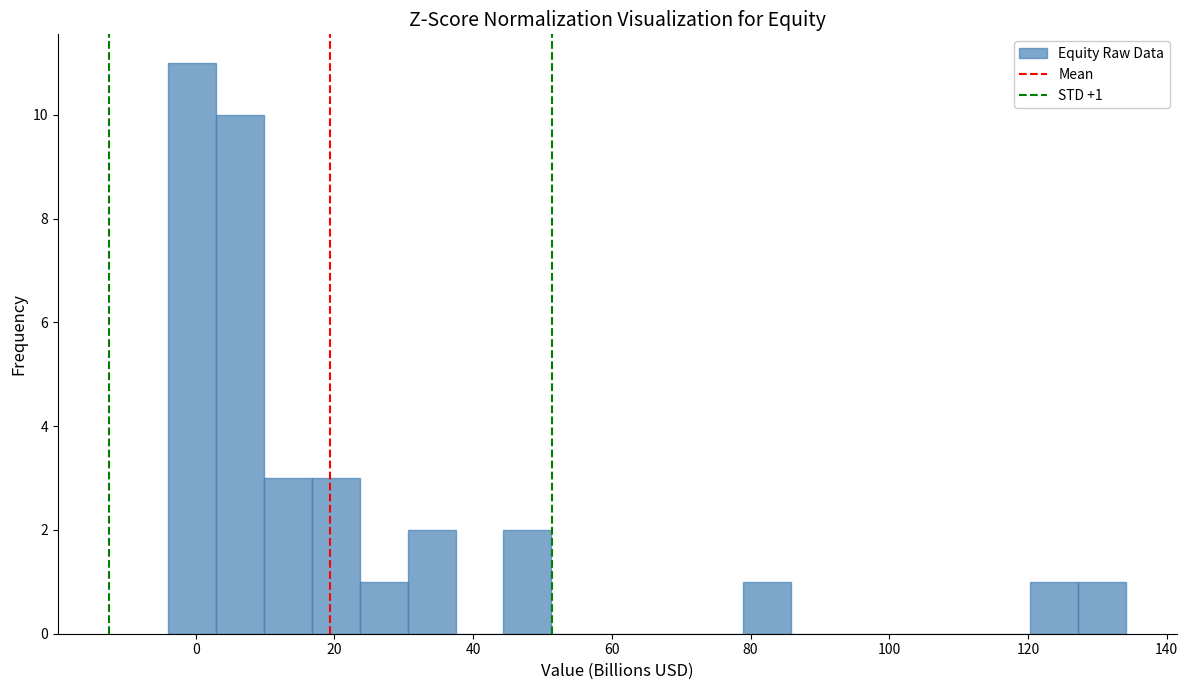

Around what value on the x-axis is the tallest bar? Give the approximate position of its centre, as read against the axis.

0